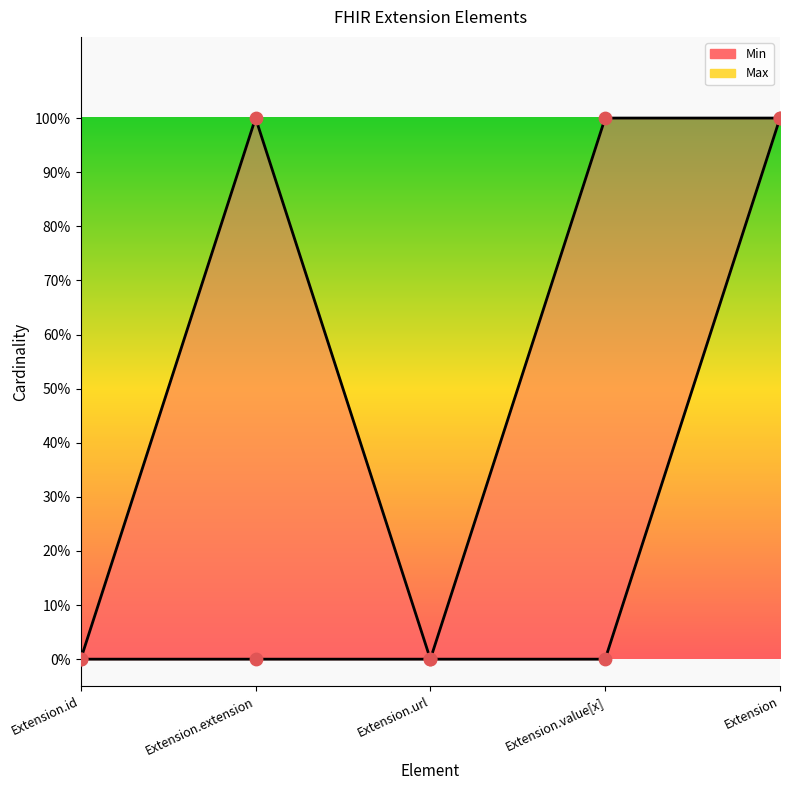

Which series contains the lowest Y value?

Min